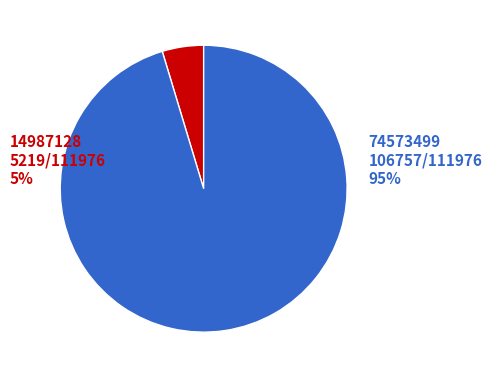

To the nearest percent, what is the average slice percentage?

50%